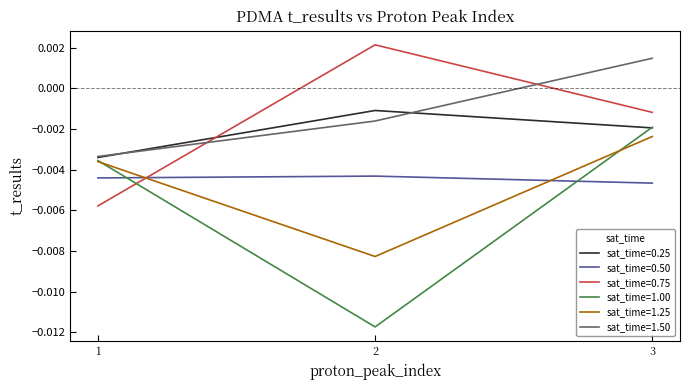

Where is sat_time=1.25 nearest to the value 0?

3